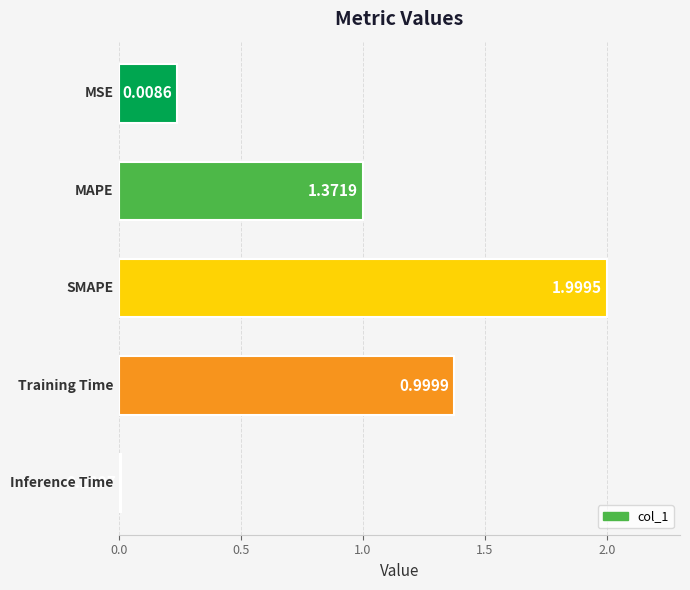

Does the chart contain any negative values?

No